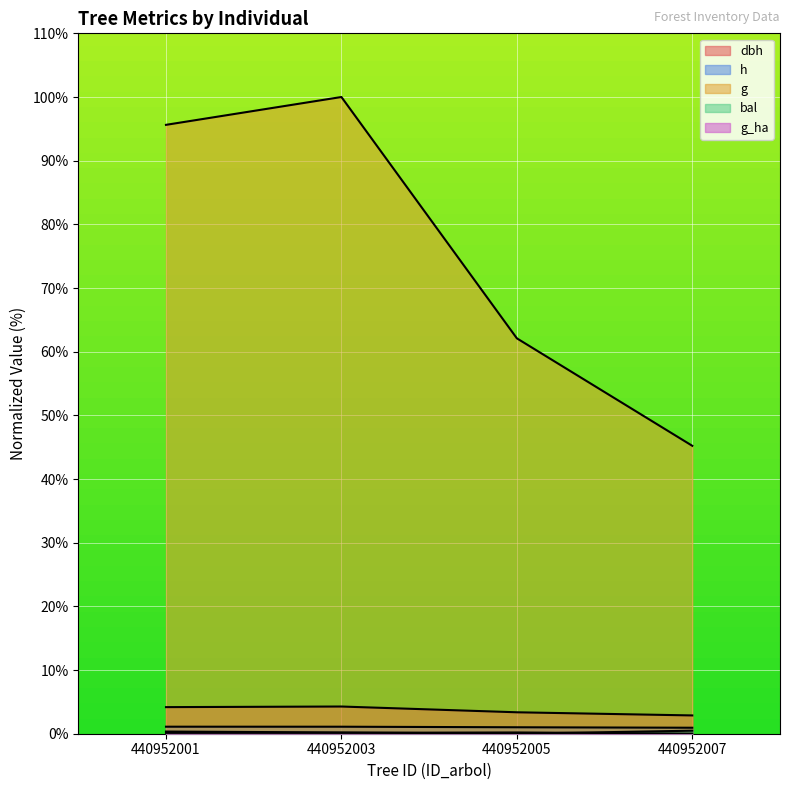

What is the average value of the g_ha series?

0.1